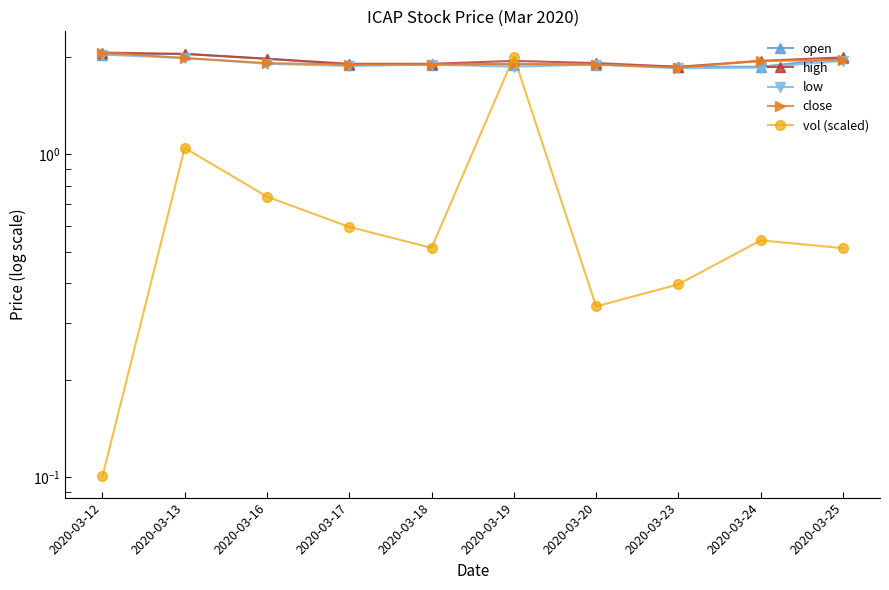

At which category does the chart reach its minimum across all series?

2020-03-12